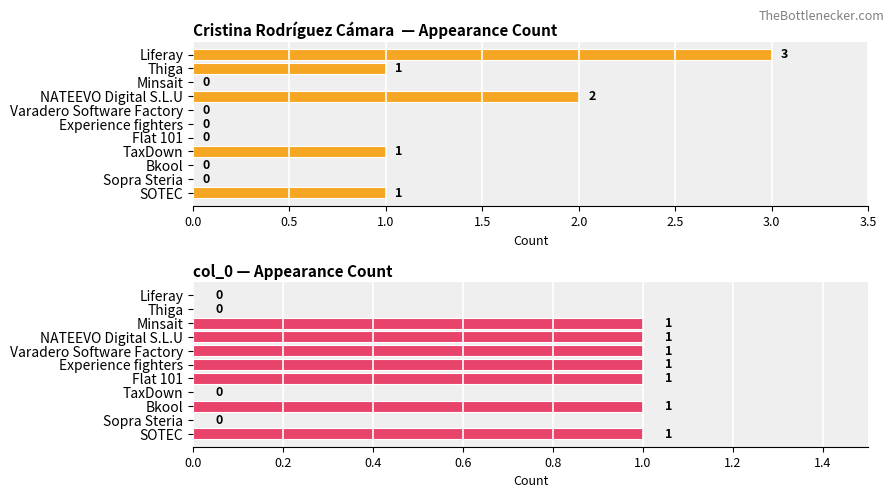

How many bars are there in total?

22